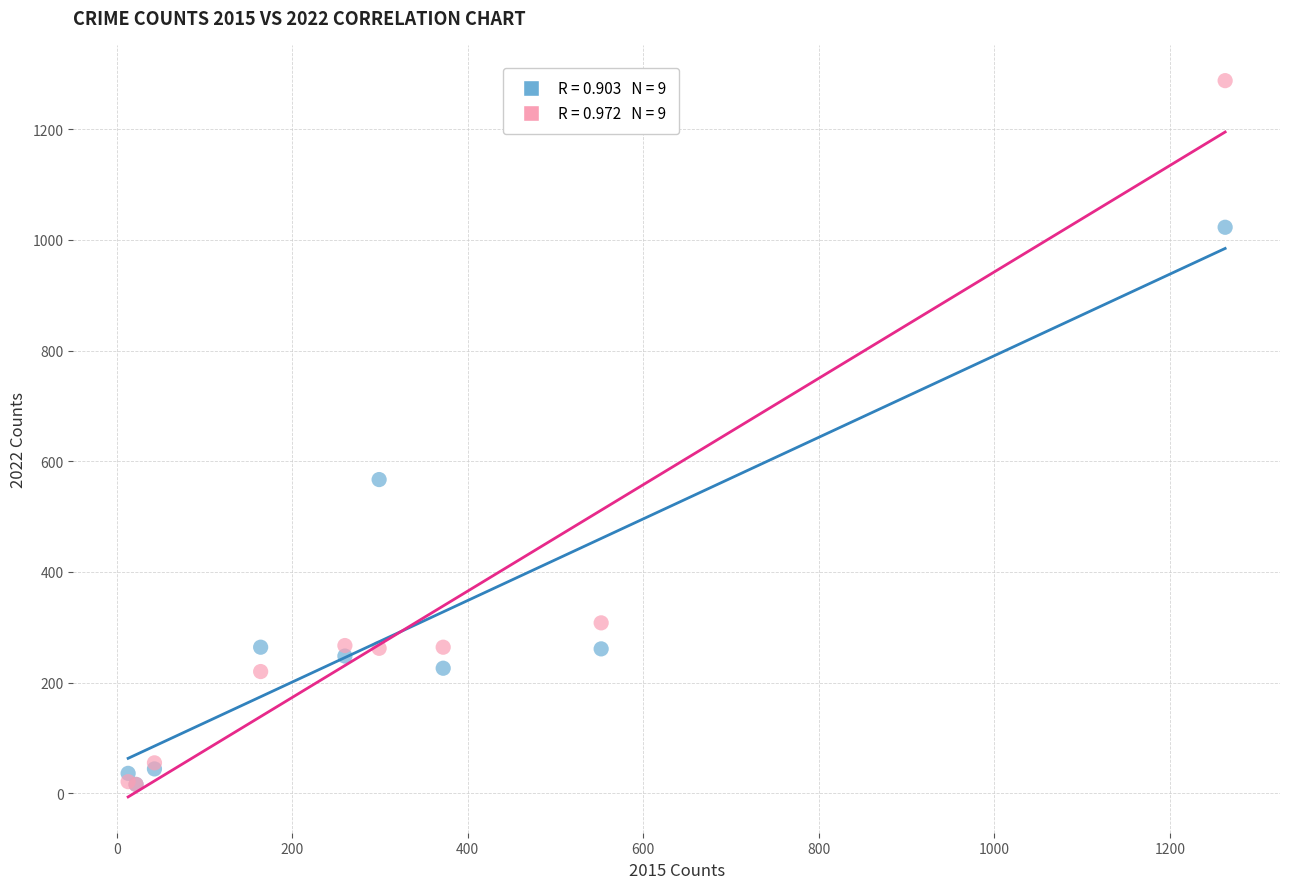

Across all series, what Y value is closest to 652?

567